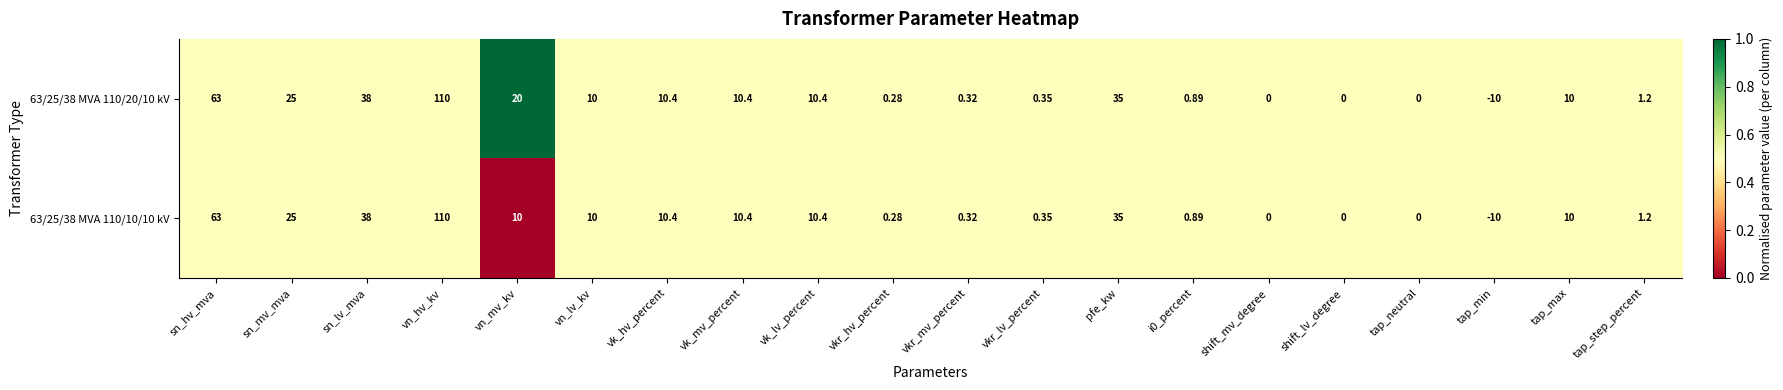

What is the total value across all series at sn_hv_mva?

126.0